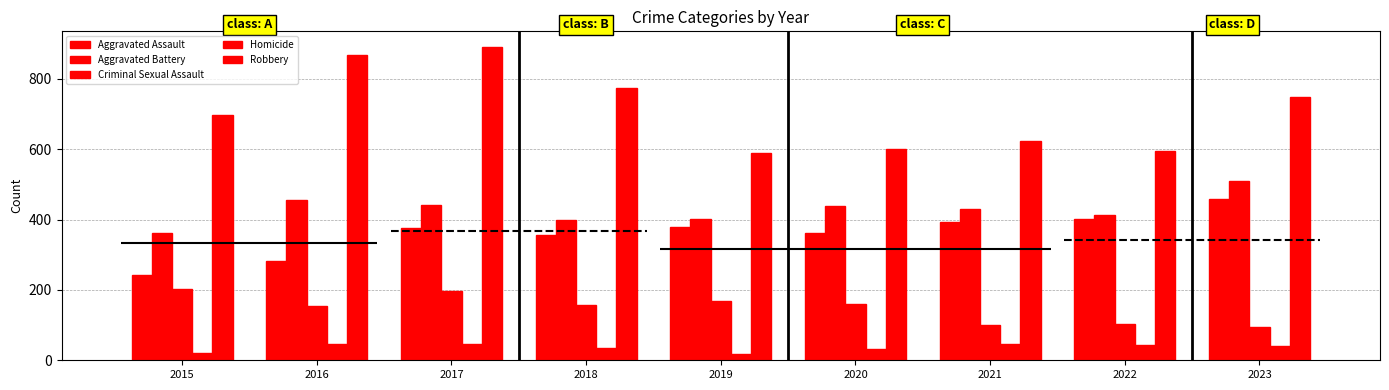

What are all the series names shown in the legend?

Aggravated Assault, Aggravated Battery, Criminal Sexual Assault, Homicide, Robbery